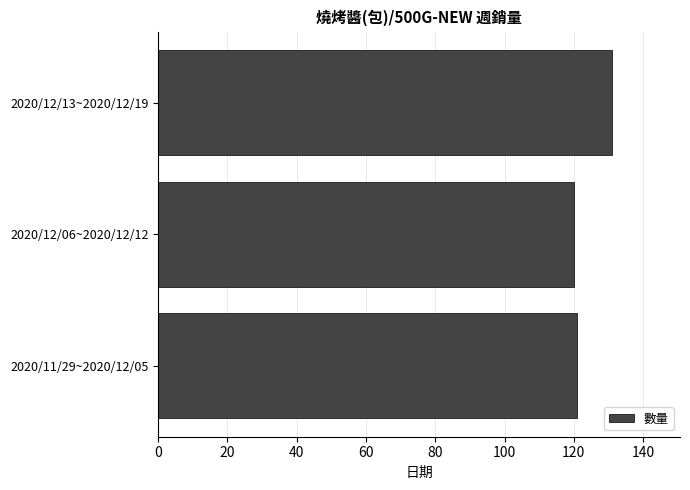

Is it true that the value at 2020/12/13~2020/12/19 is 216?

False